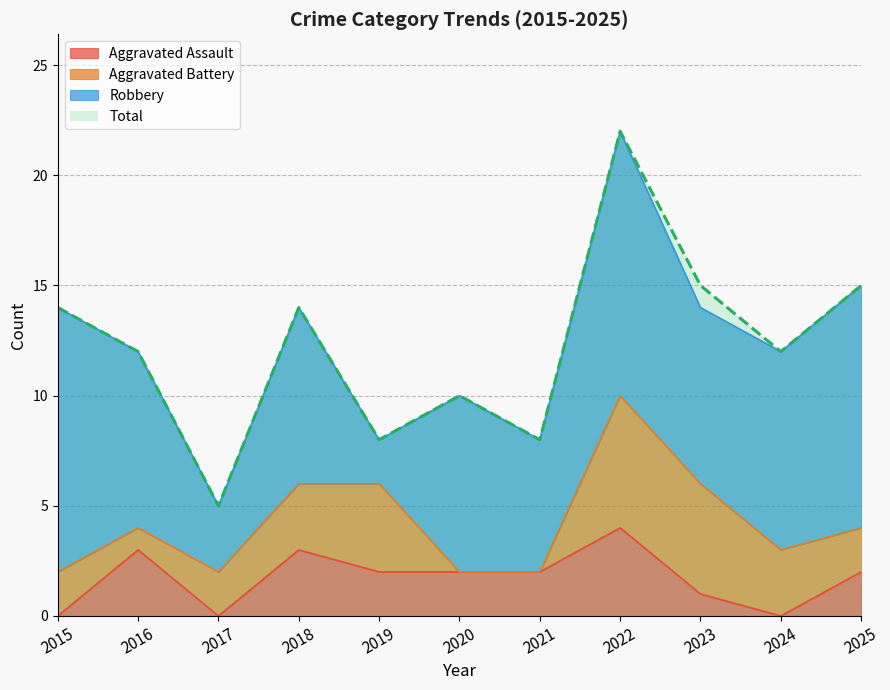

The value of Total at 2019 is 8. True or false?

True